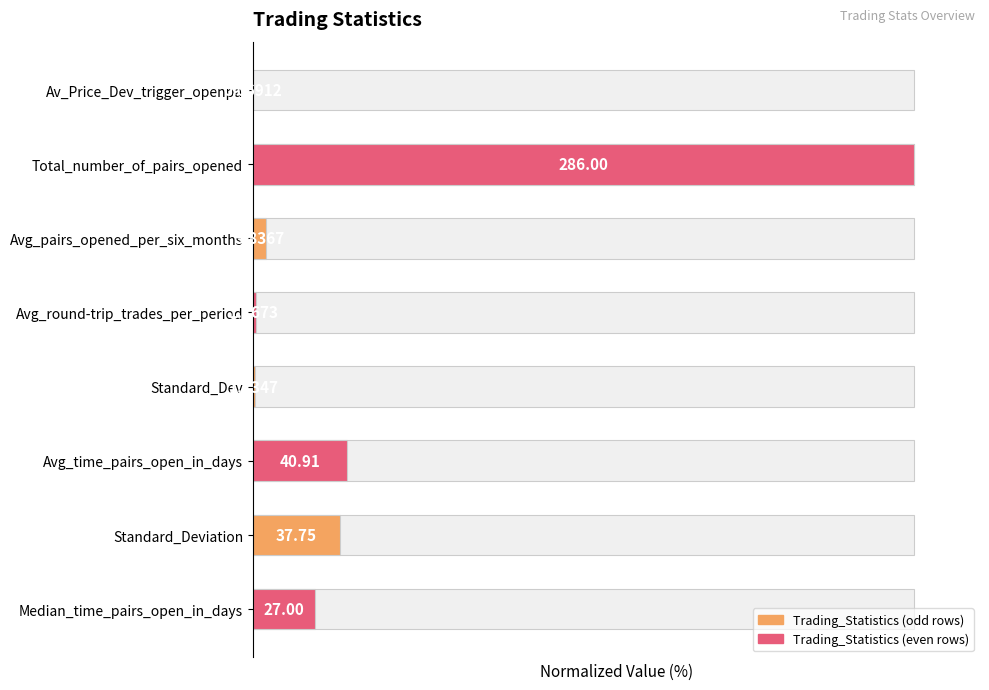

How many data points are above 9?

4